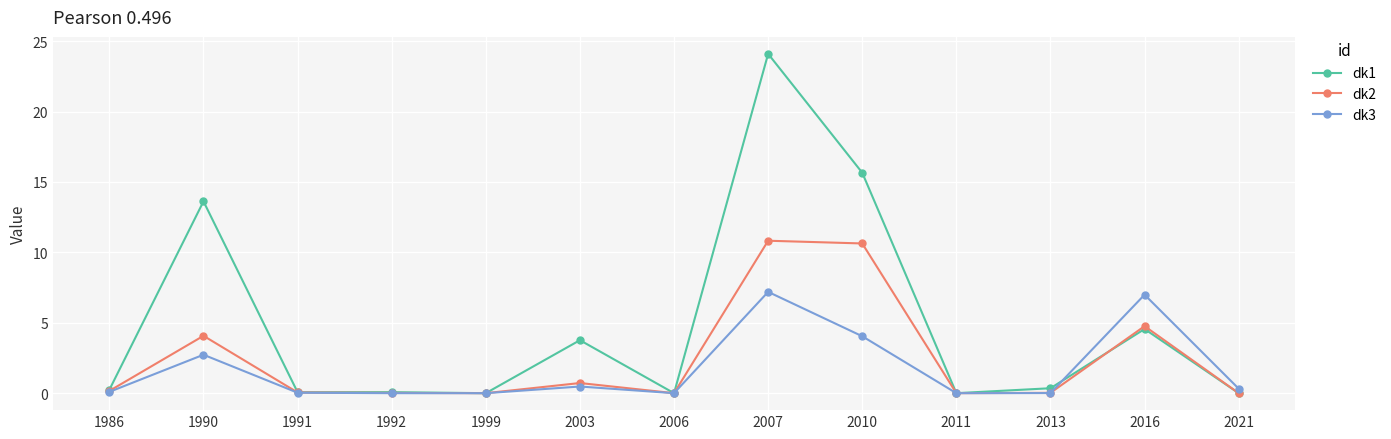

True or false: dk1 and dk3 cross at least once.

True